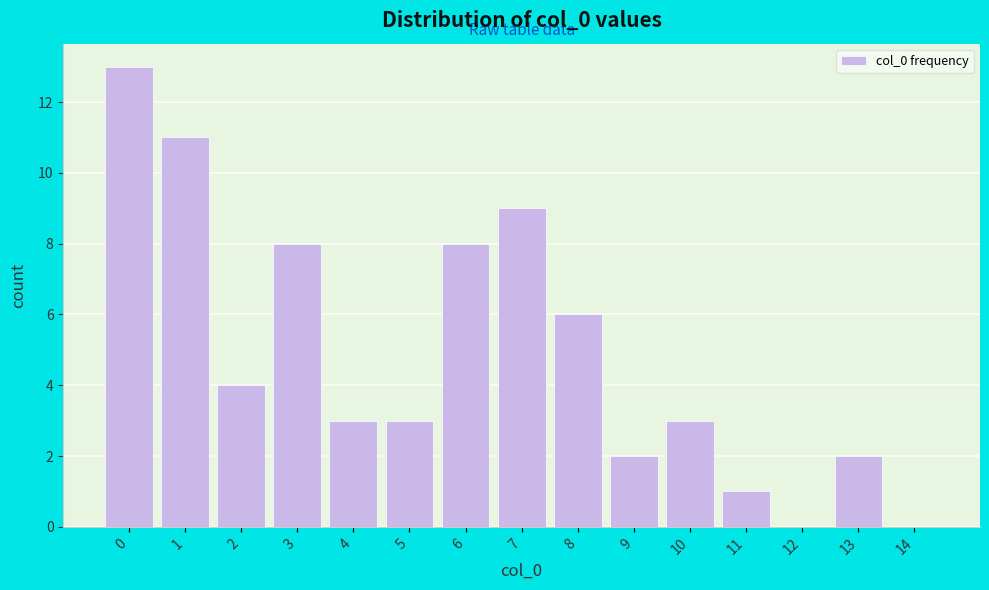

Reading left to right, list all the values displayed in this chart.

0=13	1=11	2=4	3=8	4=3	5=3	6=8	7=9	8=6	9=2	10=3	11=1	12=0	13=2	14=0